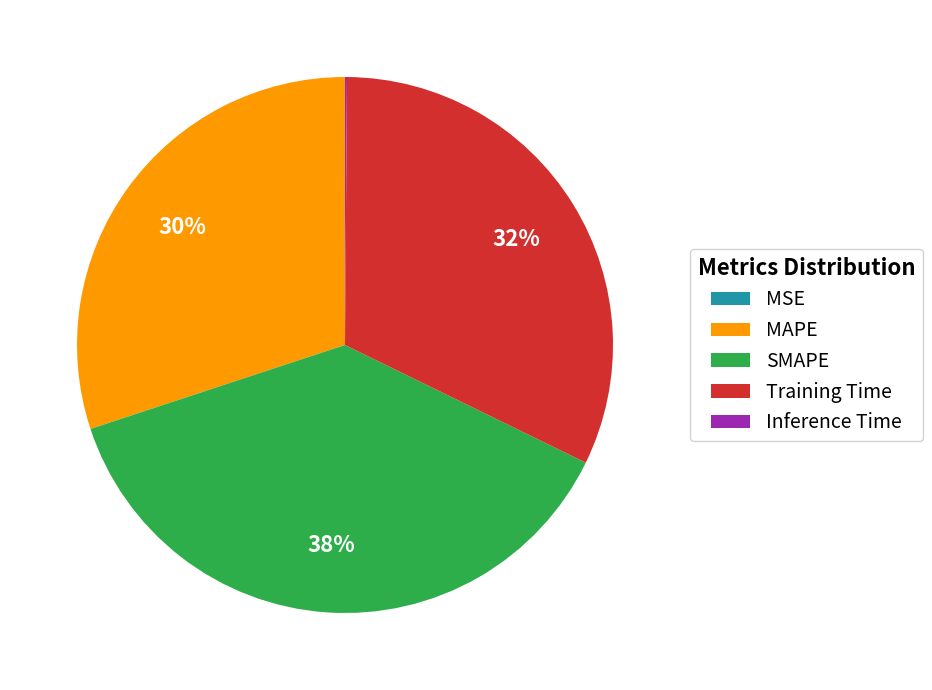

Do SMAPE and Training Time together represent more than half of the pie?

Yes